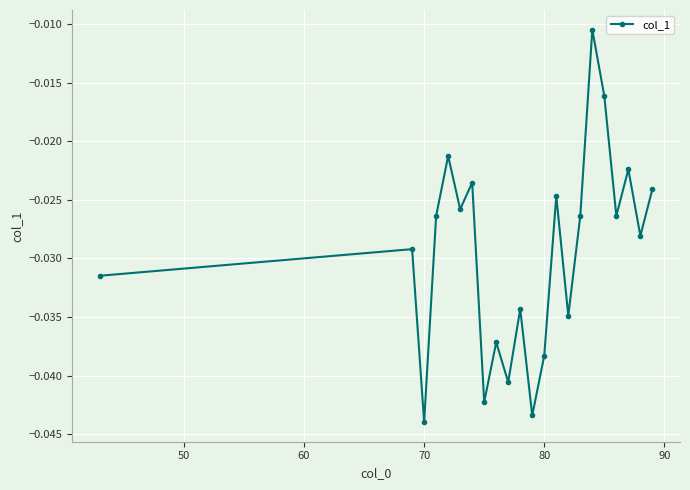

How many points are lower than both their immediate neighbors (excluding endpoints)?

8